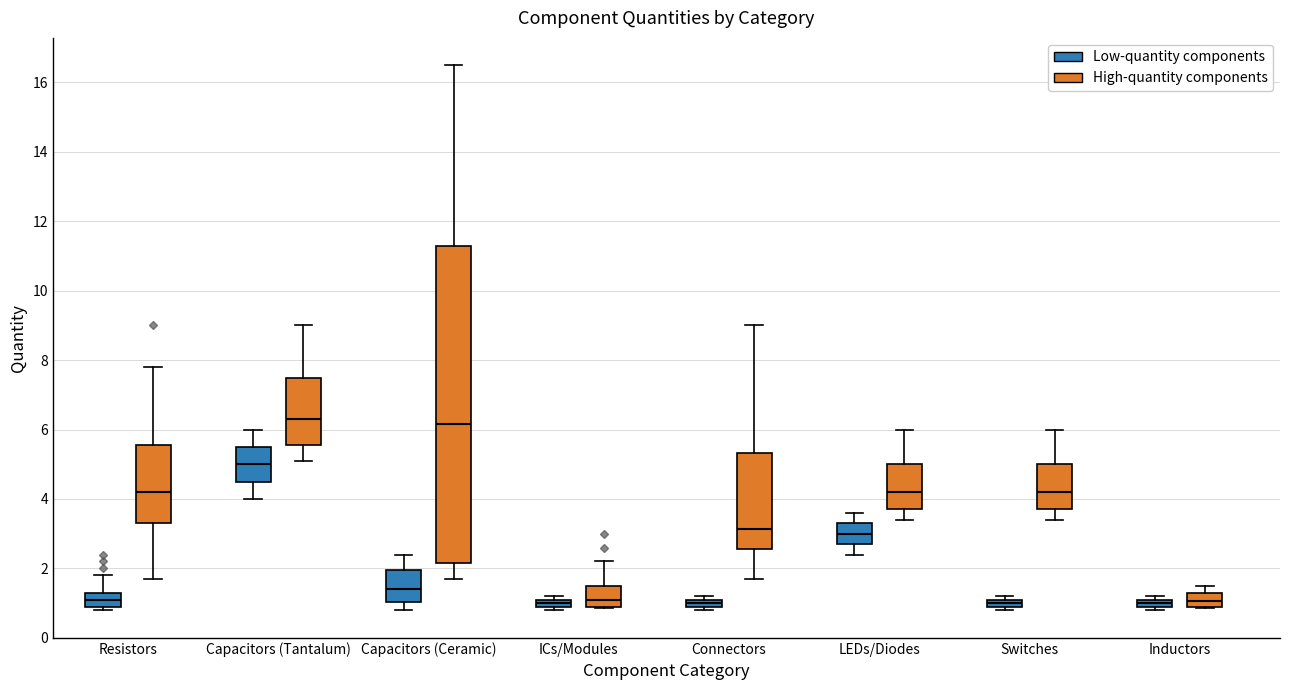

Where is the lower edge of the box for Inductors (High-quantity components) on the y-axis? The values are not printed on the chart, so give them approximately, as read against the axis.

1.0